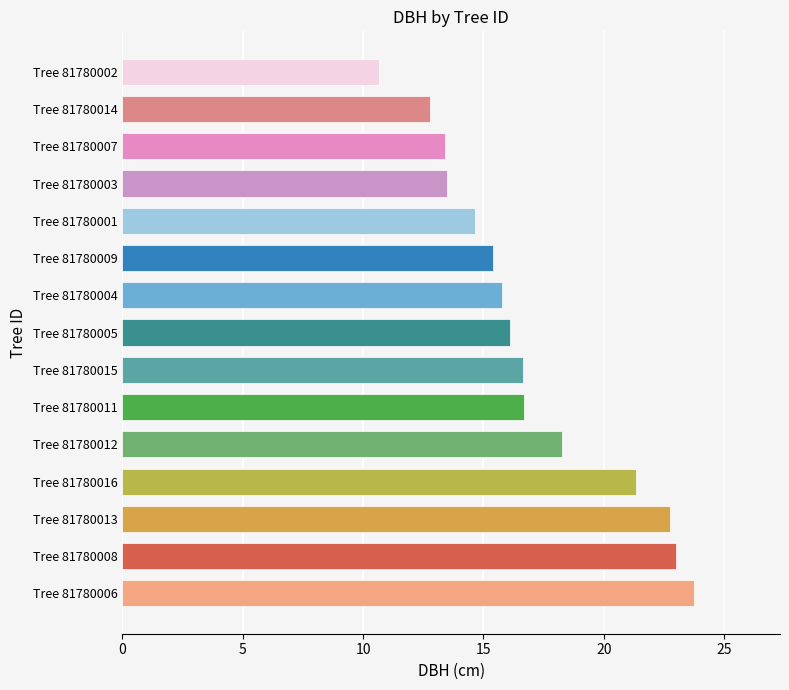

Is it true that the value at Tree 81780004 is 15.8?

True